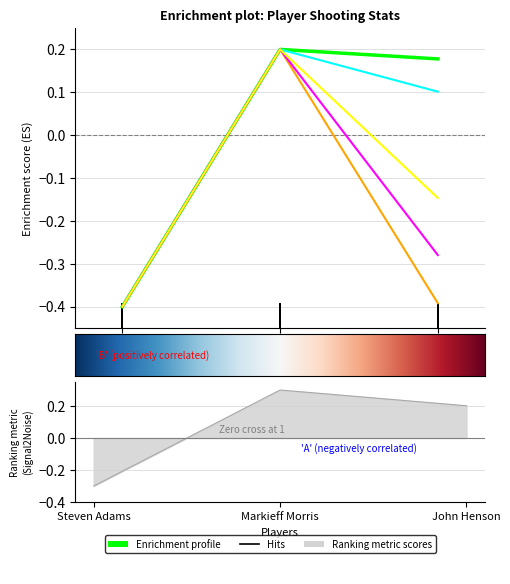

Is the value of avg(FG3A) at Markieff Morris greater than the value of avg(FTA) at Markieff Morris?

No